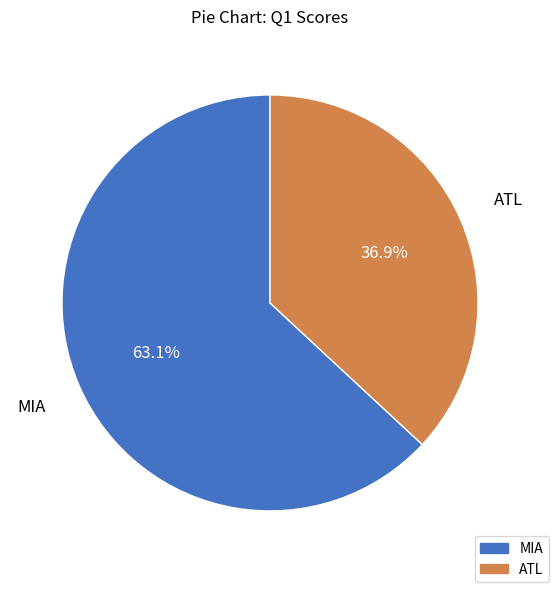

What is the smallest slice in the pie chart?

ATL